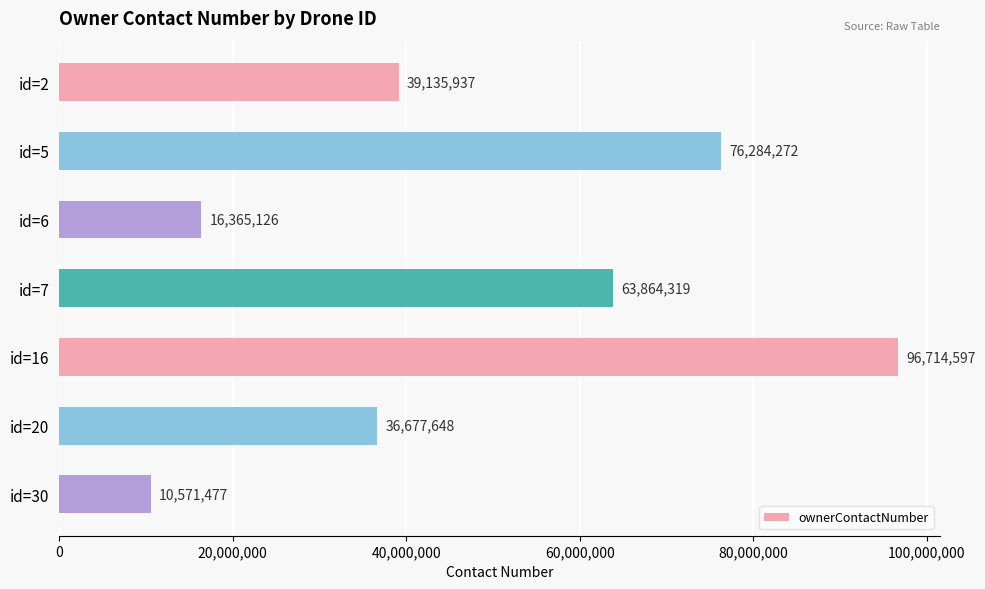

What is the value of the 7th bar from the top?

10571477